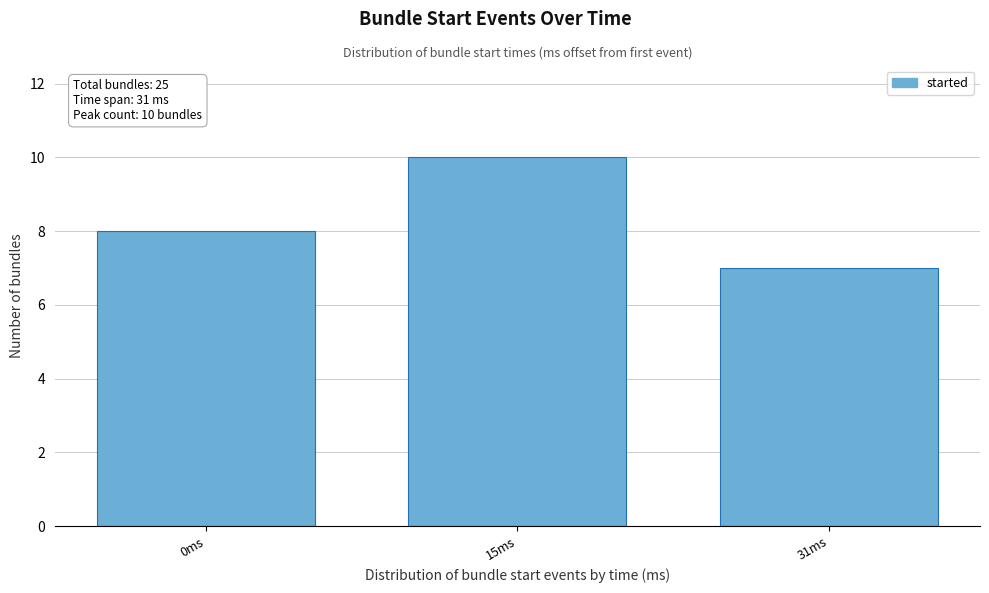

Reading left to right, extract all data points from this chart.

0ms=8	15ms=10	31ms=7